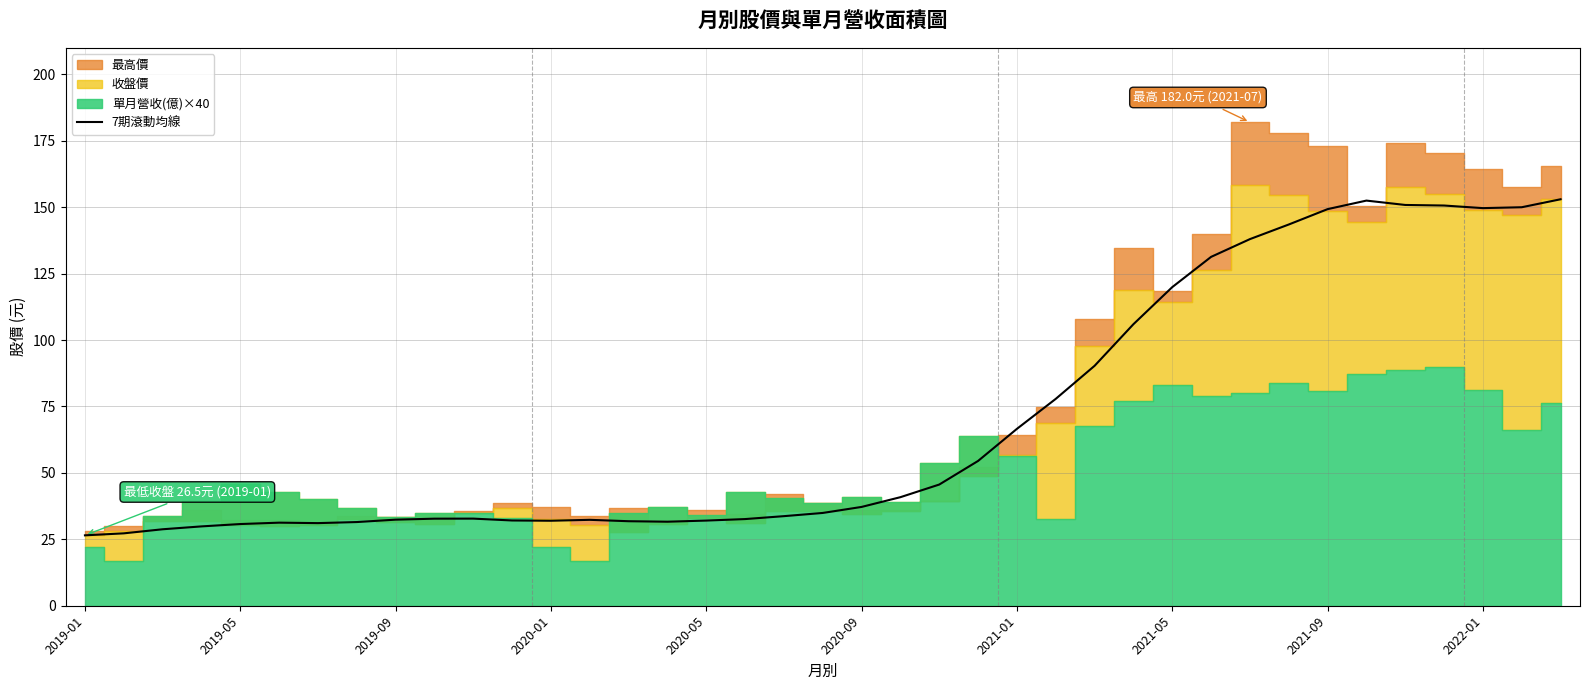

Where does the data first go above 34?

19